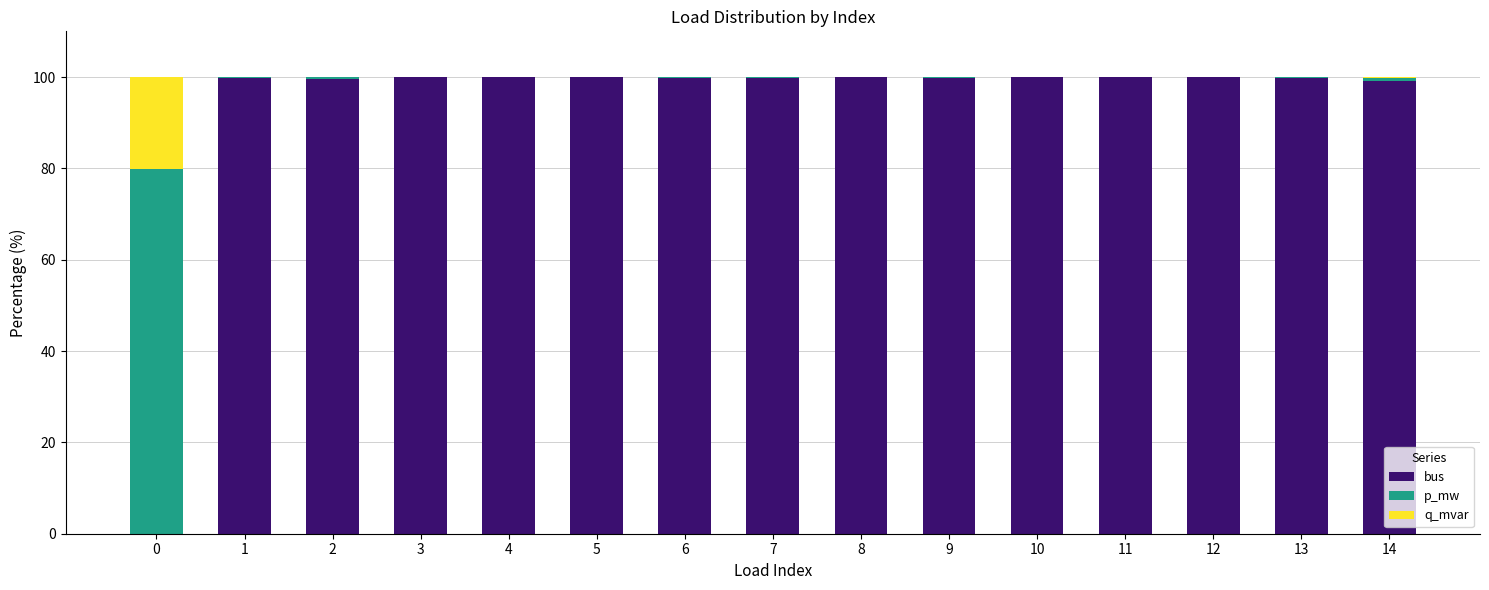

Are the bars horizontal?

No